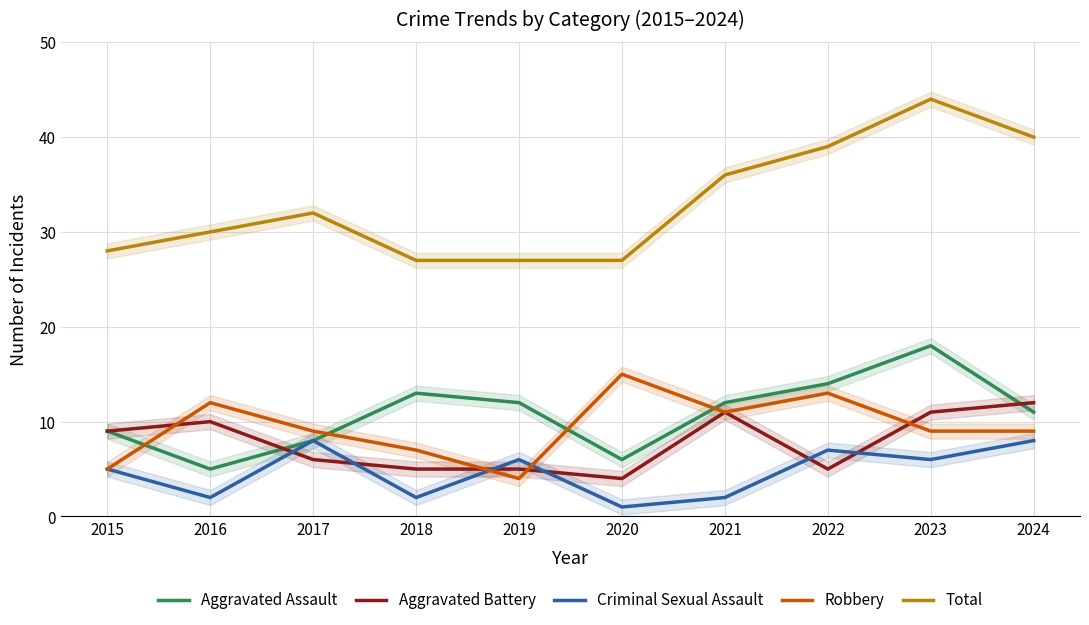

Count the number of data series in this chart.

5